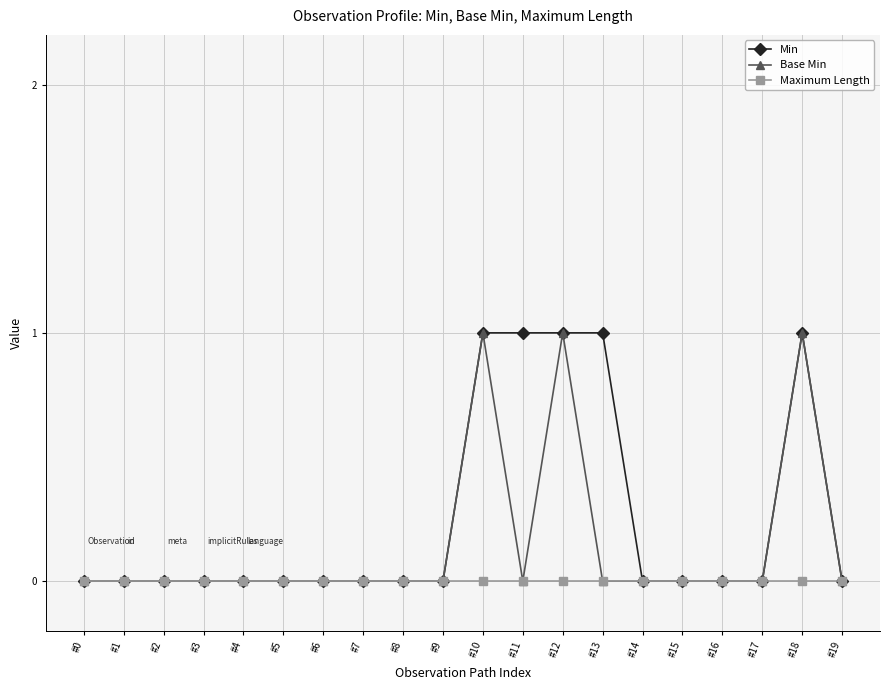

True or false: Maximum Length has a value of 0 at #6.

True